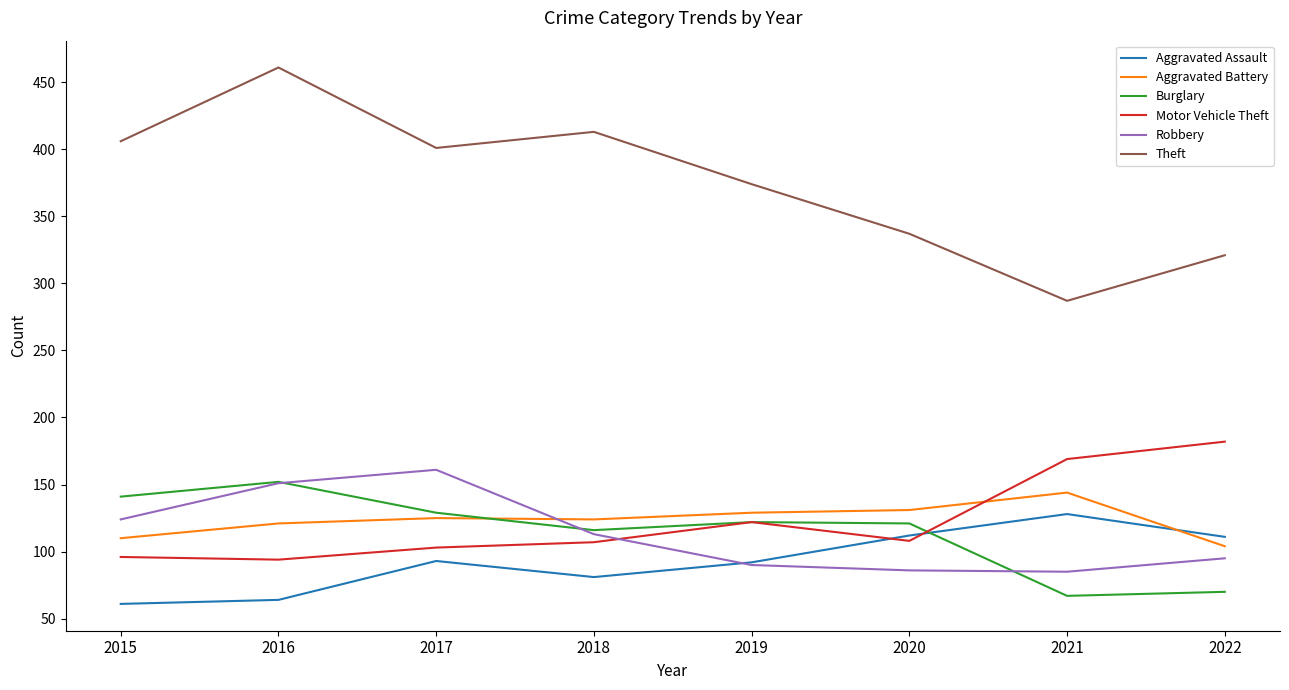

What is the spread (max minus min) of values at 2015?

345